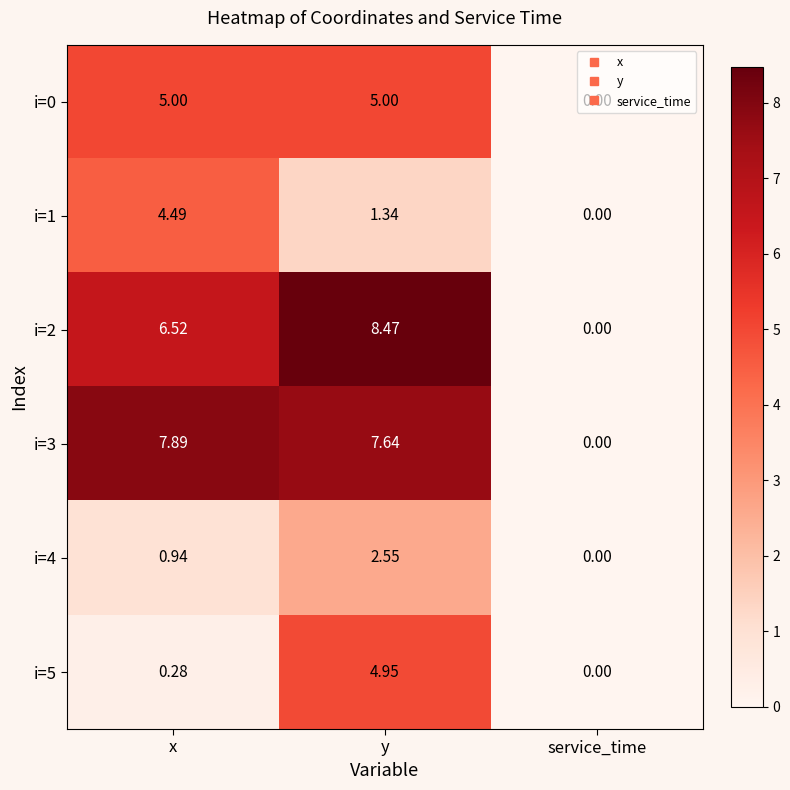

Is the value of i=3 at service_time greater than the value of i=0 at x?

No